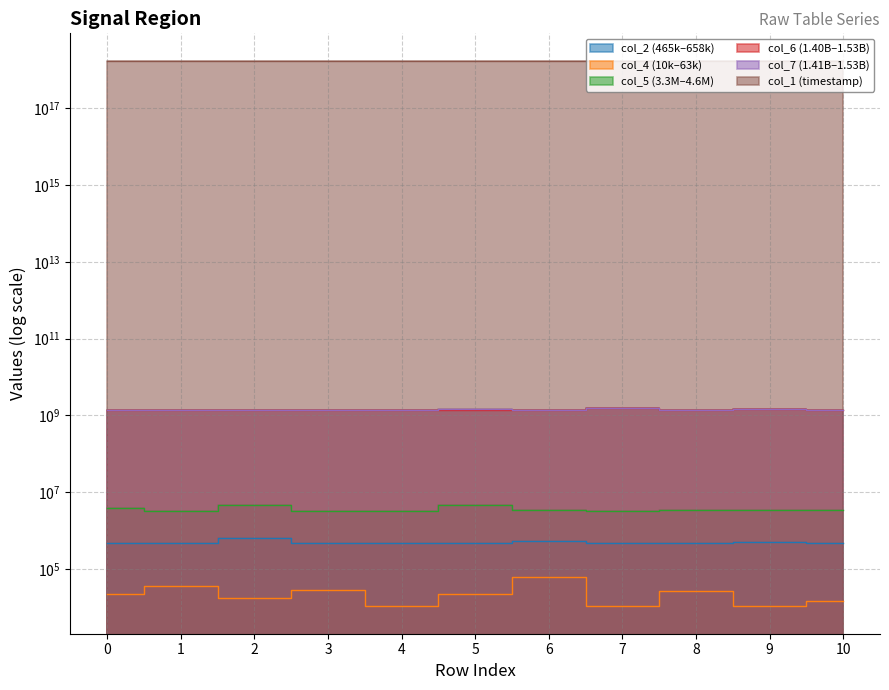

True or false: col_2 and col_5 cross at least once.

False